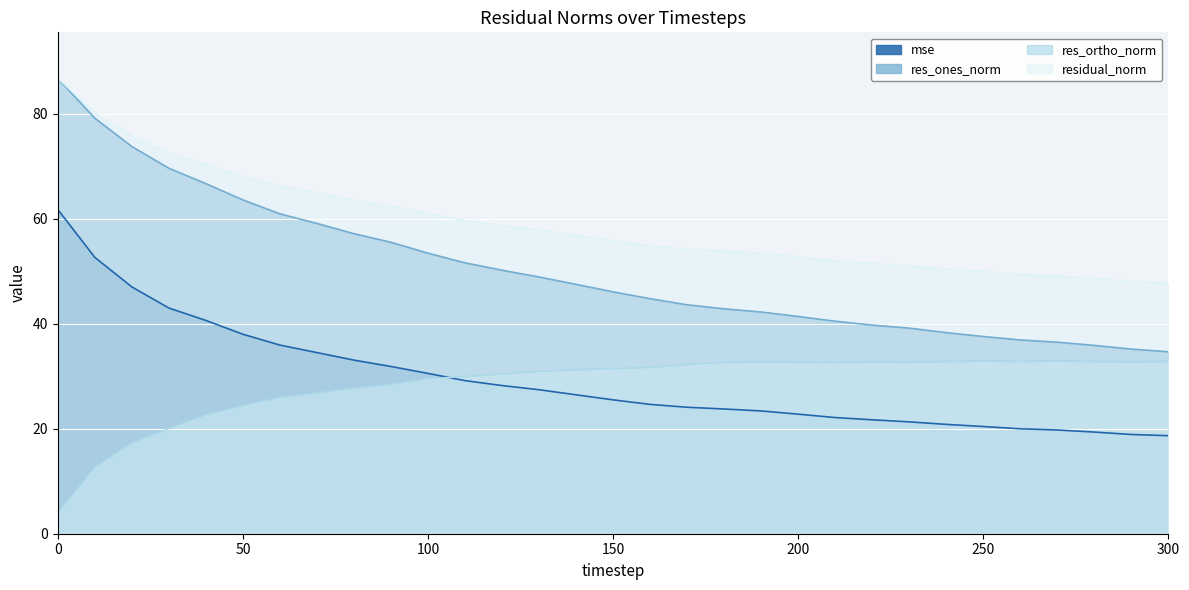

How many lines are shown in the chart?

4